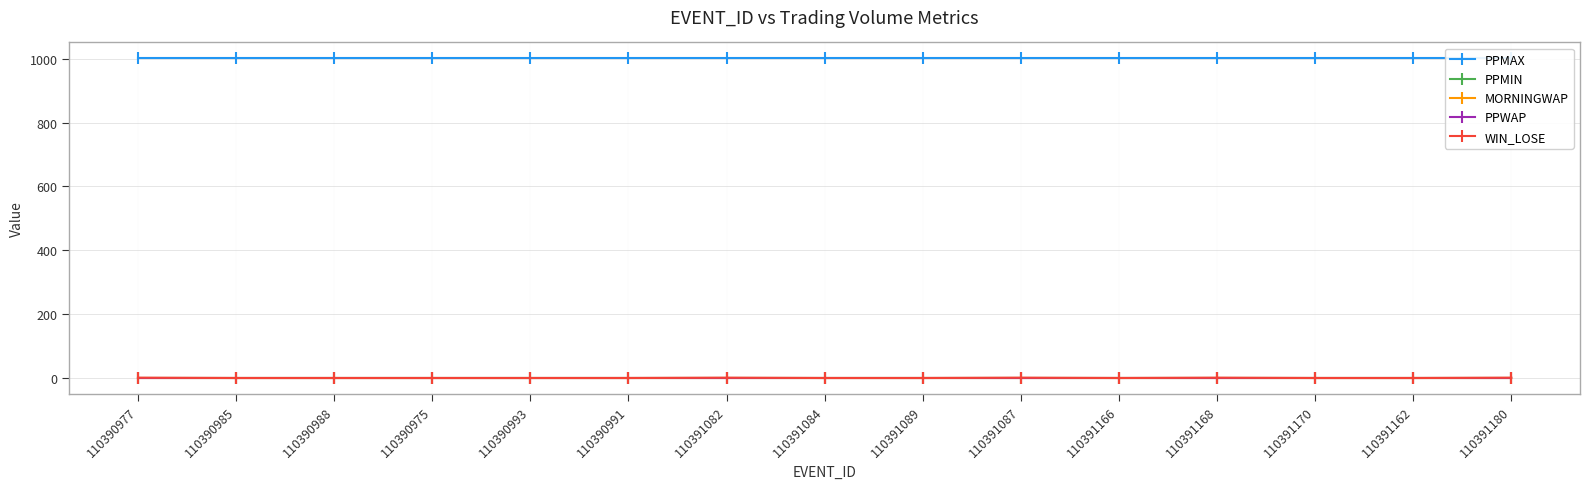

What is the label of the 6th point from the left?

110390991